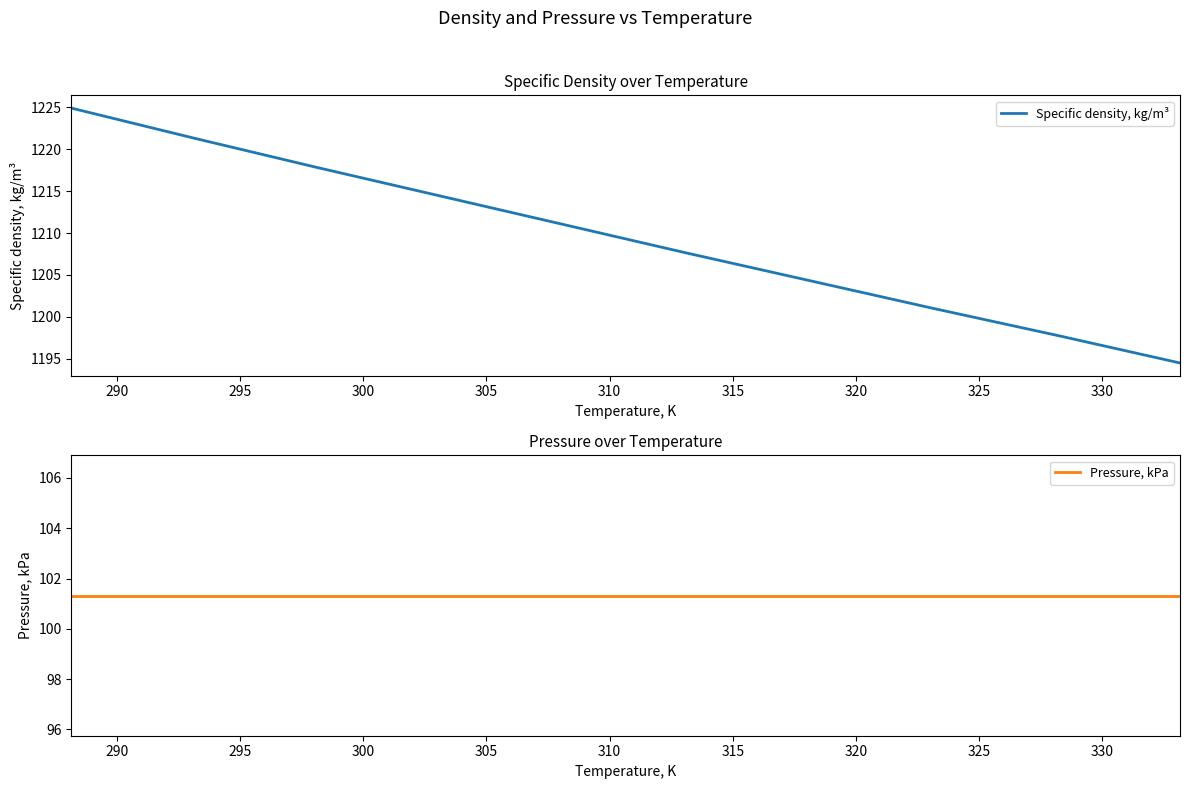

What is the value of the Pressure, kPa point at the 2nd from the left?

101.3